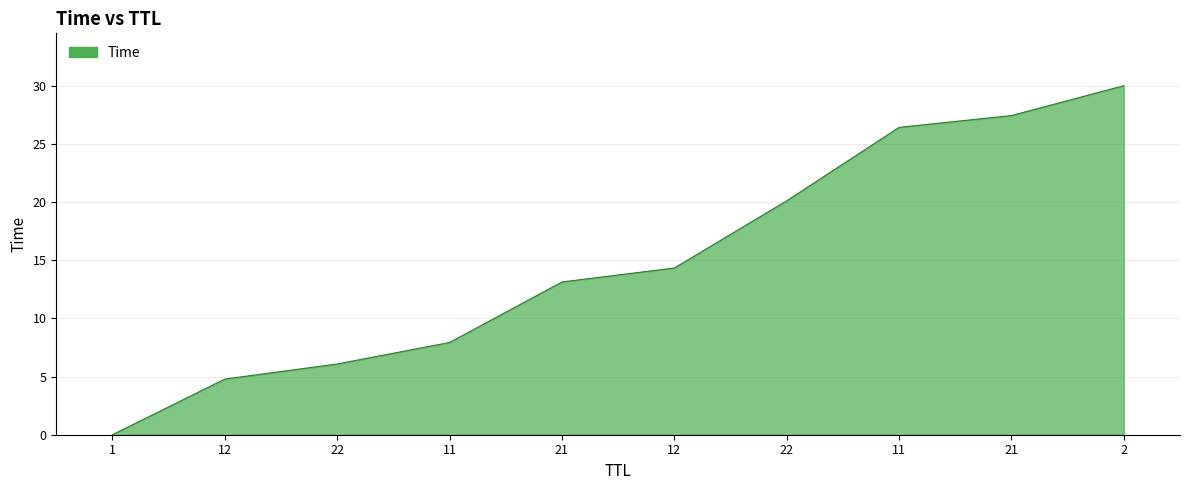

Between 11 and 12, which is larger?

12